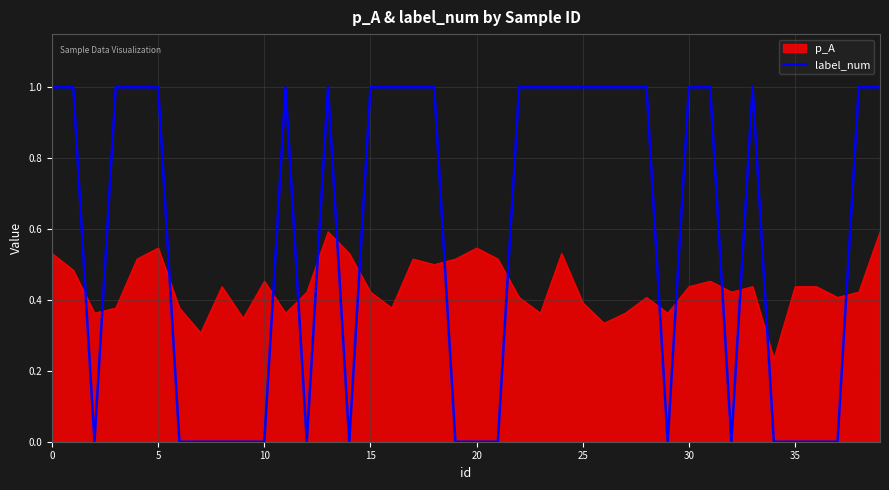

True or false: p_A and label_num intersect in this chart.

True